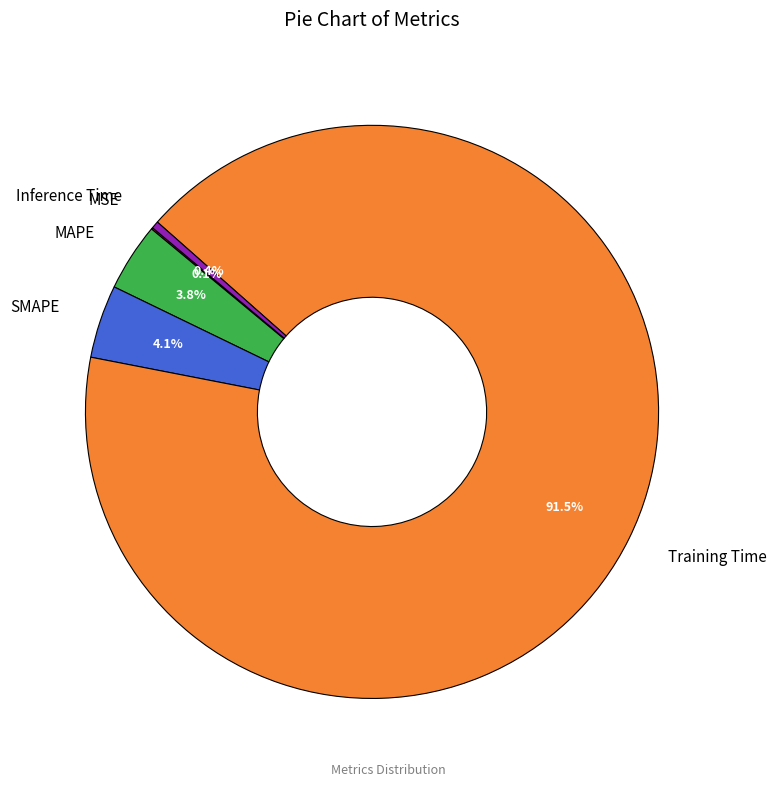

What percentage is the MAPE slice, to the nearest percent?

4%